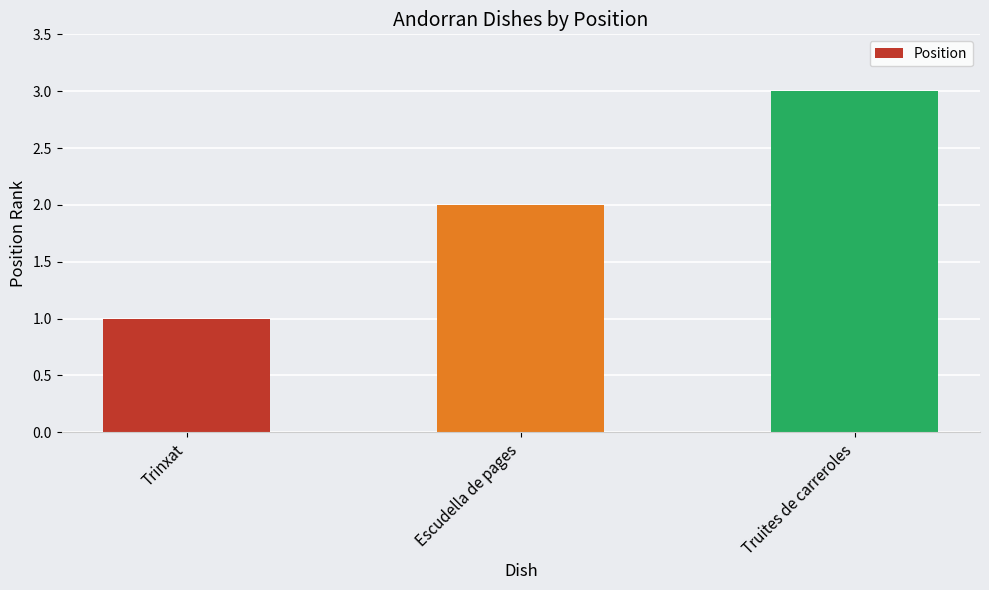

List the labels in order of value, largest first.

Truites de carreroles, Escudella de pages, Trinxat